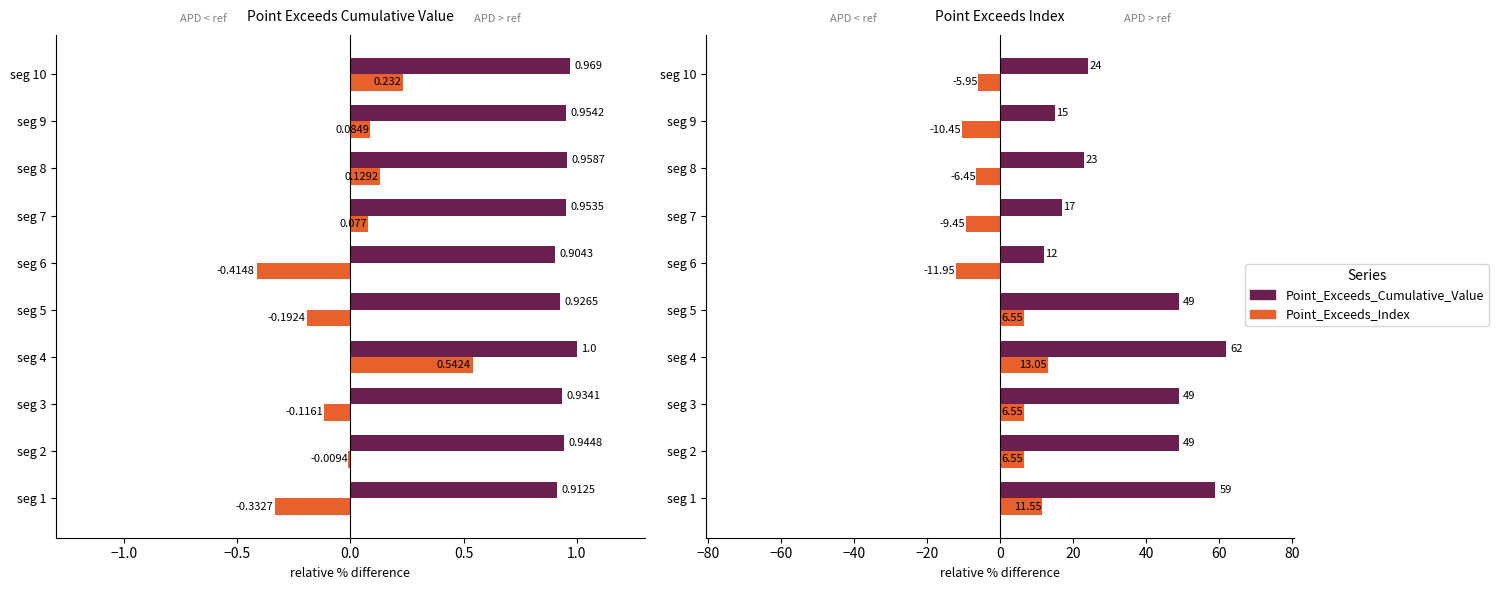

What is the difference between the Point_Exceeds_Index values at seg 3 and seg 8?

26.0